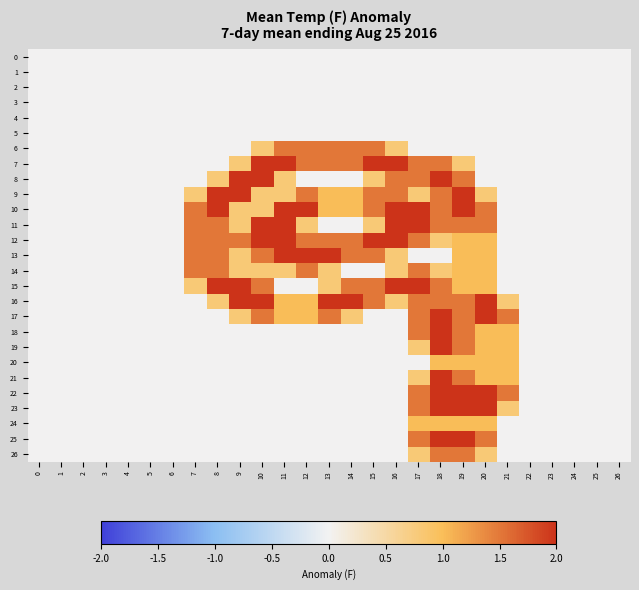

At which category is the sum across all series the highest?

18